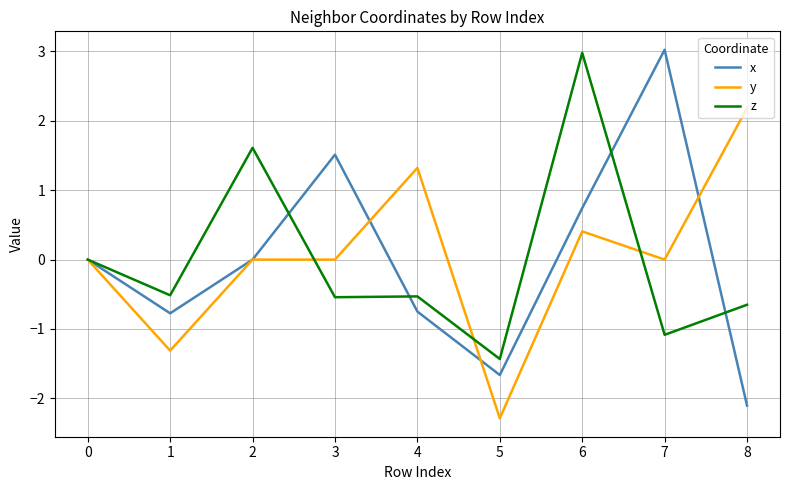

The value of y at 7 is -0.0. True or false?

True